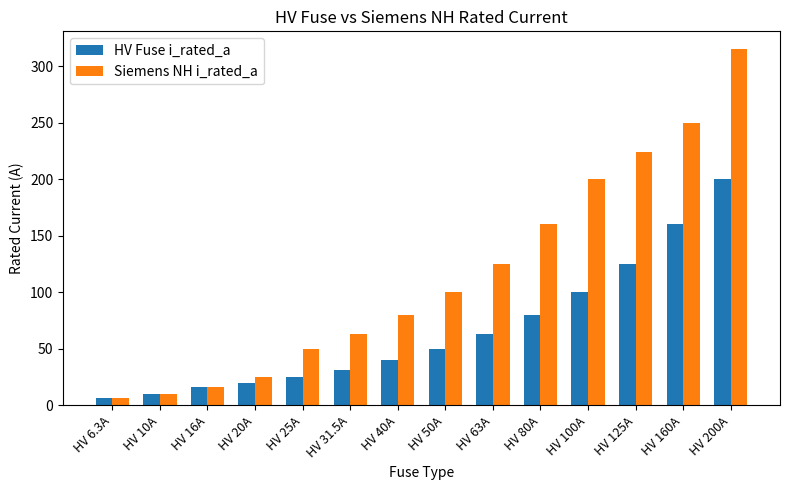

List the labels in order of Siemens NH i_rated_a value, smallest first.

HV 6.3A, HV 10A, HV 16A, HV 20A, HV 25A, HV 31.5A, HV 40A, HV 50A, HV 63A, HV 80A, HV 100A, HV 125A, HV 160A, HV 200A